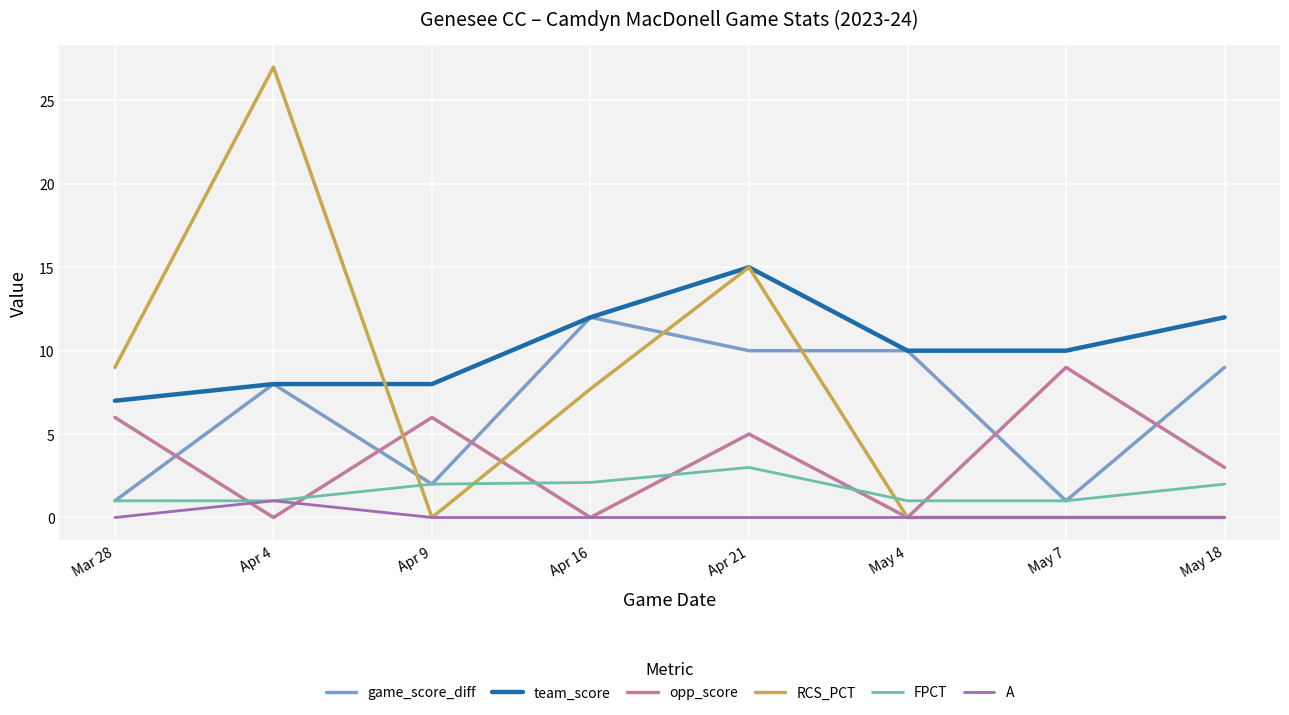

True or false: team_score and opp_score cross at least once.

False